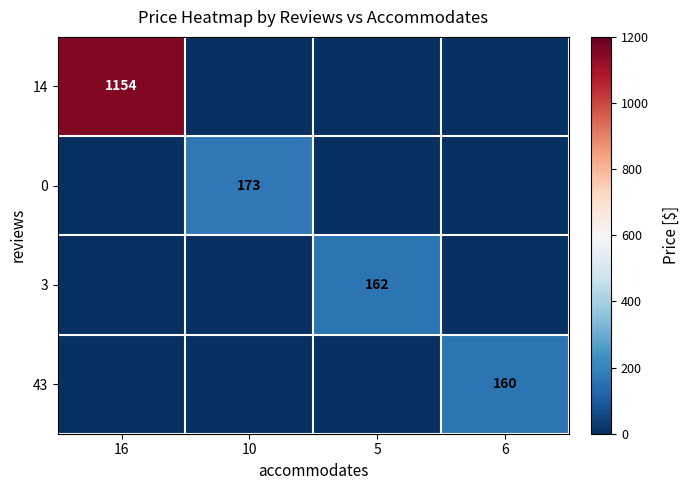

True or false: 14 has a value of 1154 at 16.

True